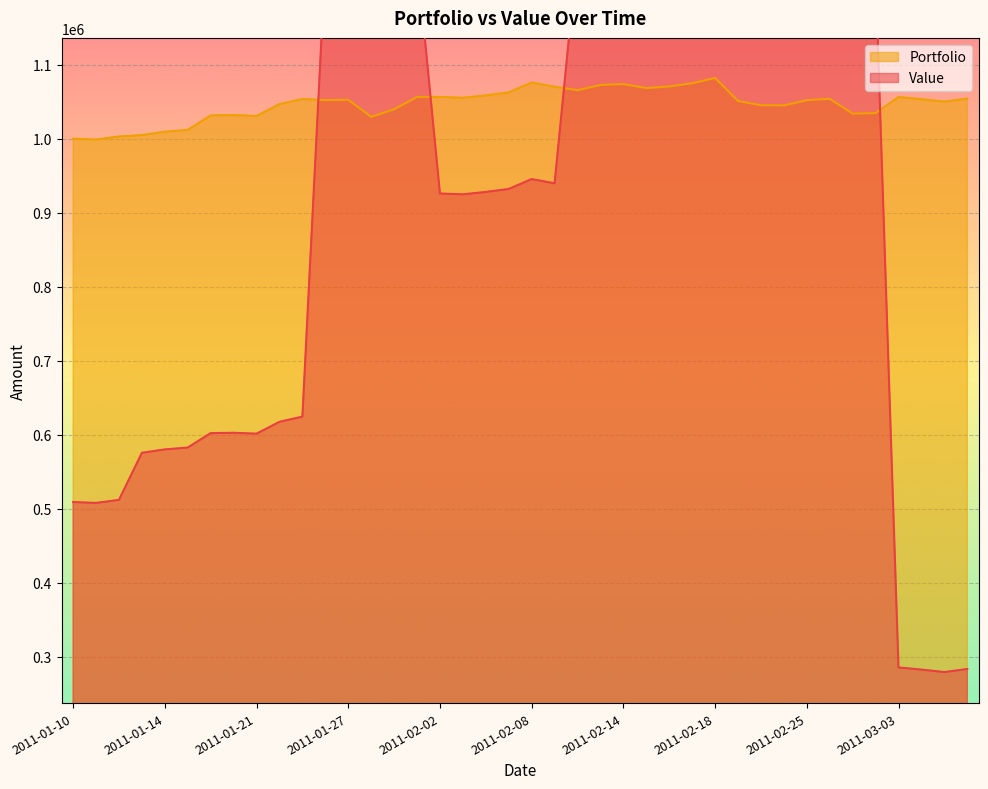

After their last crossing, which series has the higher values: Portfolio or Value?

Portfolio